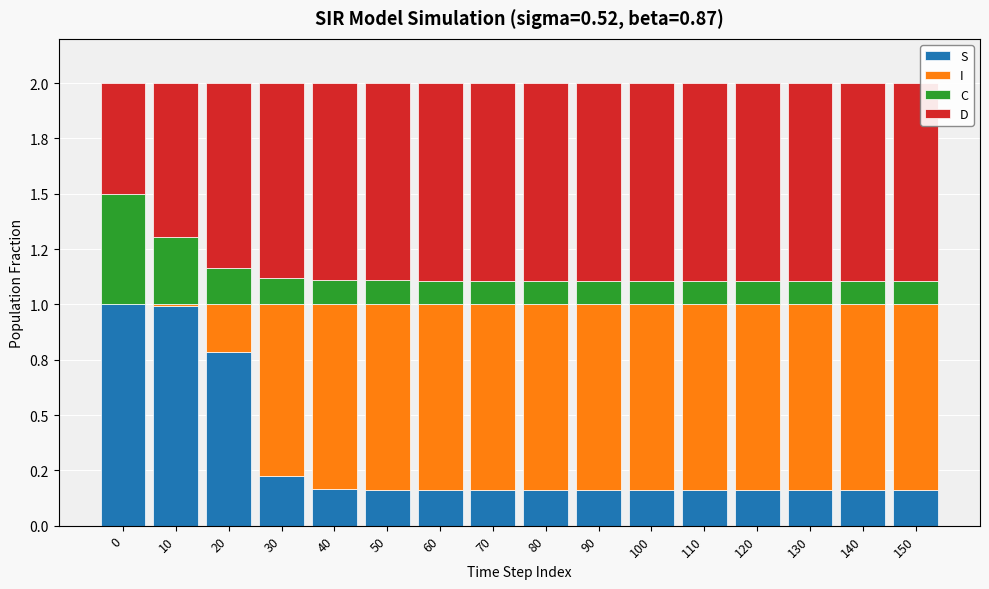

Where is C nearest to the value 0?

130